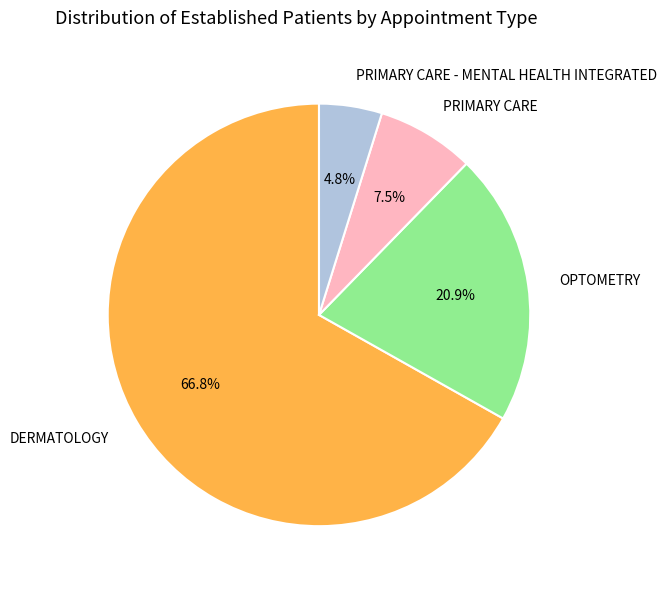

Which slice is the smallest?

PRIMARY CARE - MENTAL HEALTH INTEGRATED